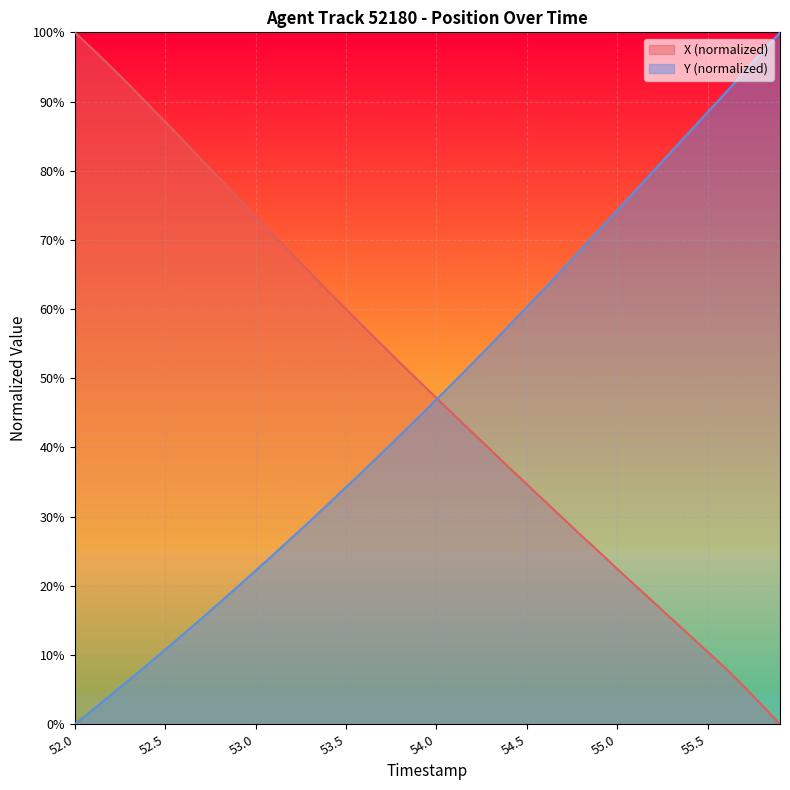

Reading right to left, what are all the values shown in this chart?

X: 0.0	2.8	5.5	8.1	10.5	12.9	15.3	17.7	20.1	22.4	24.9	27.3	29.8	32.2	34.7	37.1	39.7	42.1	44.6	47.2	49.7	52.2	54.8	57.4	60.0	62.6	65.3	68.0	70.7	73.4	76.2	78.9	81.6	84.4	87.1	89.7	92.4	95.0	97.5	100.0
Y: 100.0	97.1	94.2	91.3	88.5	85.6	82.8	80.0	77.1	74.3	71.4	68.6	65.8	63.0	60.3	57.6	54.9	52.2	49.6	46.9	44.3	41.8	39.3	36.7	34.3	31.8	29.3	27.0	24.6	22.2	19.9	17.6	15.3	13.0	10.8	8.6	6.4	4.2	2.1	0.0